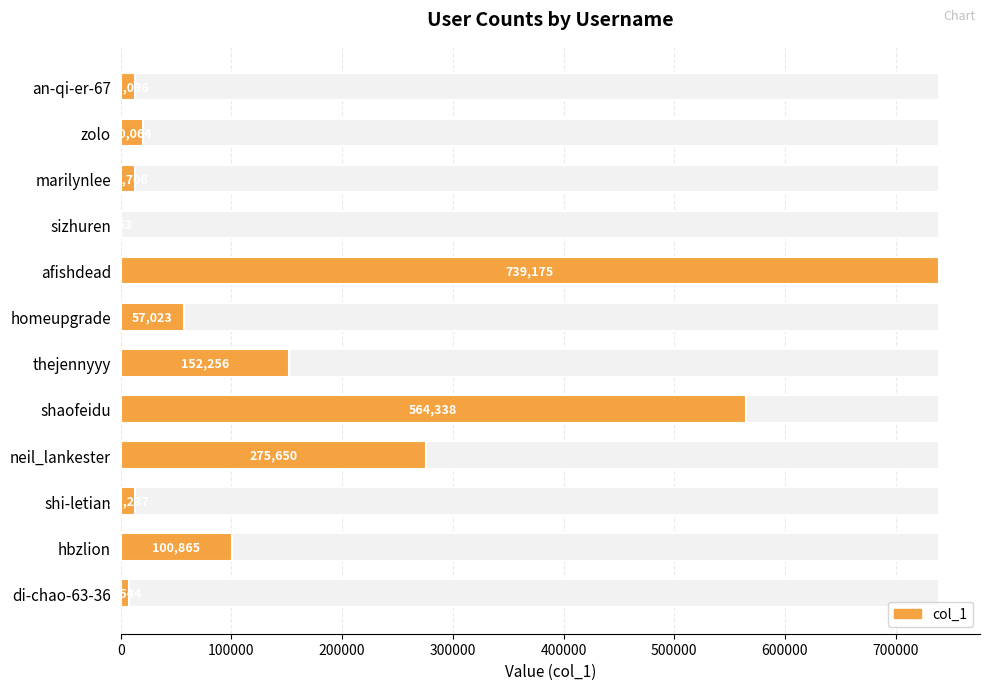

Reading left to right, list all the values displayed in this chart.

13096	20064	12706	153	739175	57023	152256	564338	275650	13237	100865	7544